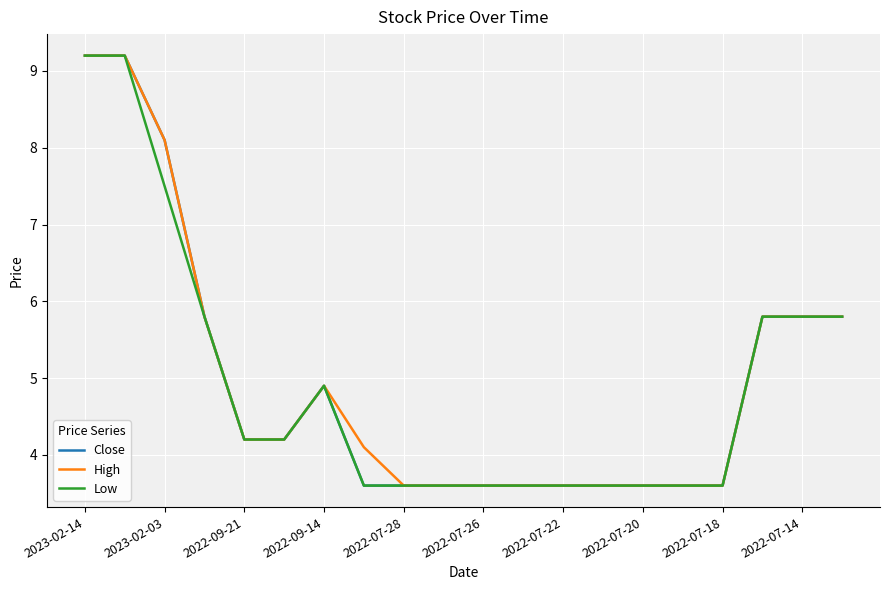

What is the minimum value for Low?

3.6